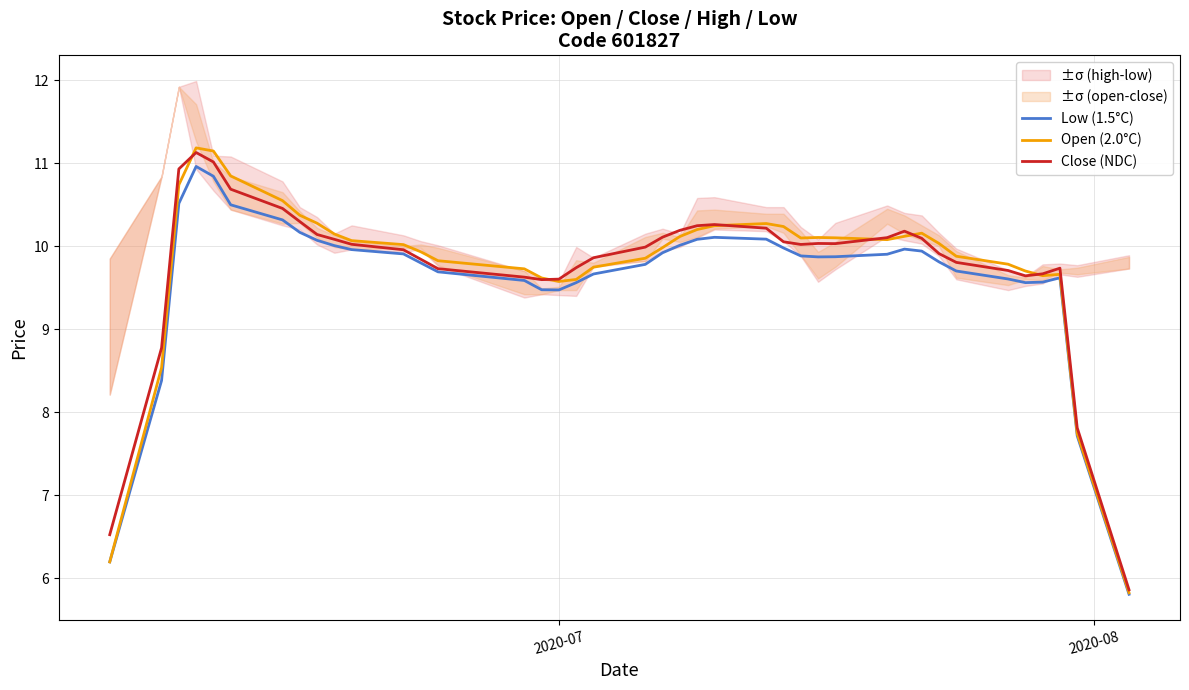

What is the highest value of the Open (2.0°C) series?

11.2